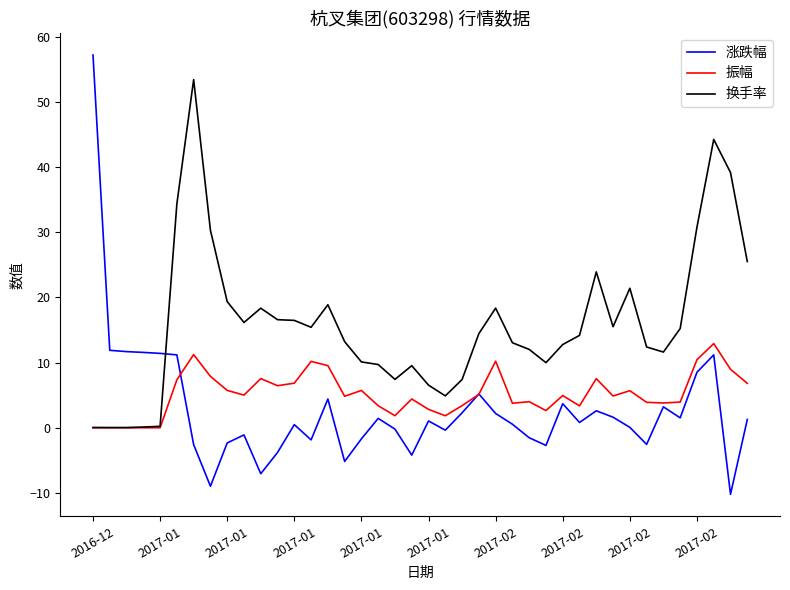

What is the average value of the 涨跌幅 series?

2.8